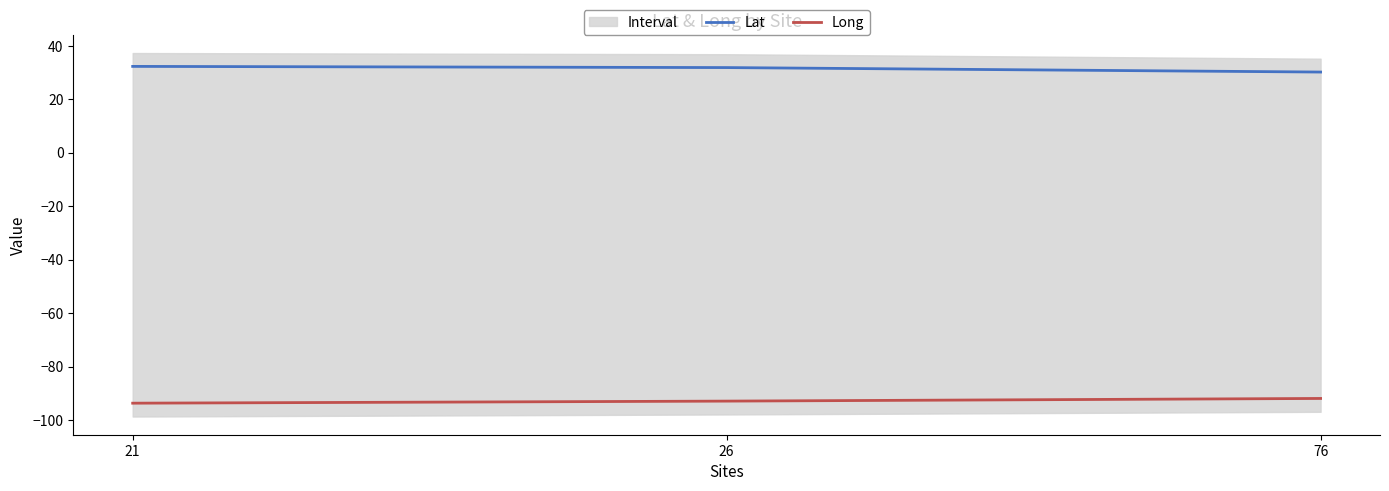

Reading left to right, what are all the values shown in this chart?

Lat: 21=32.3	26=31.9	76=30.2
Long: 21=-93.7	26=-92.9	76=-91.9